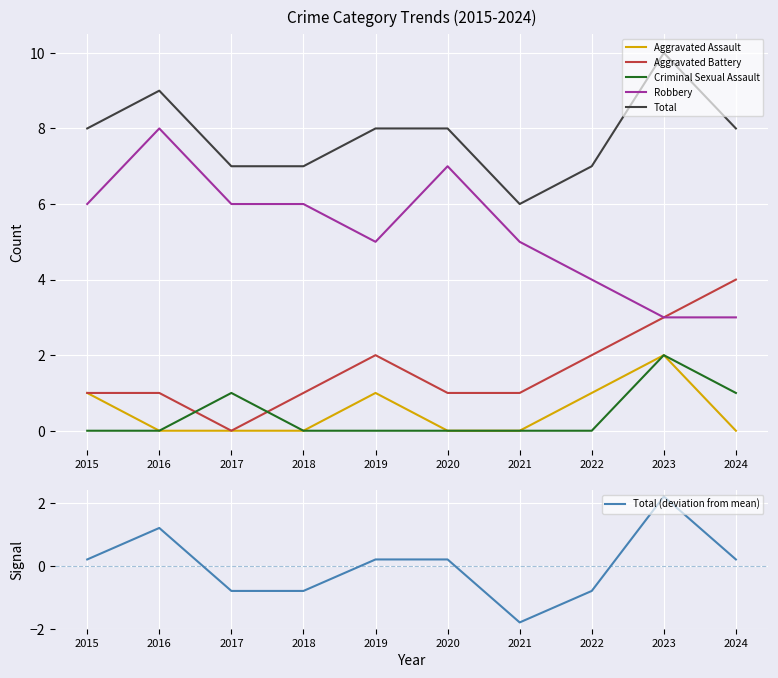

True or false: Total and Aggravated Battery cross at least once.

False